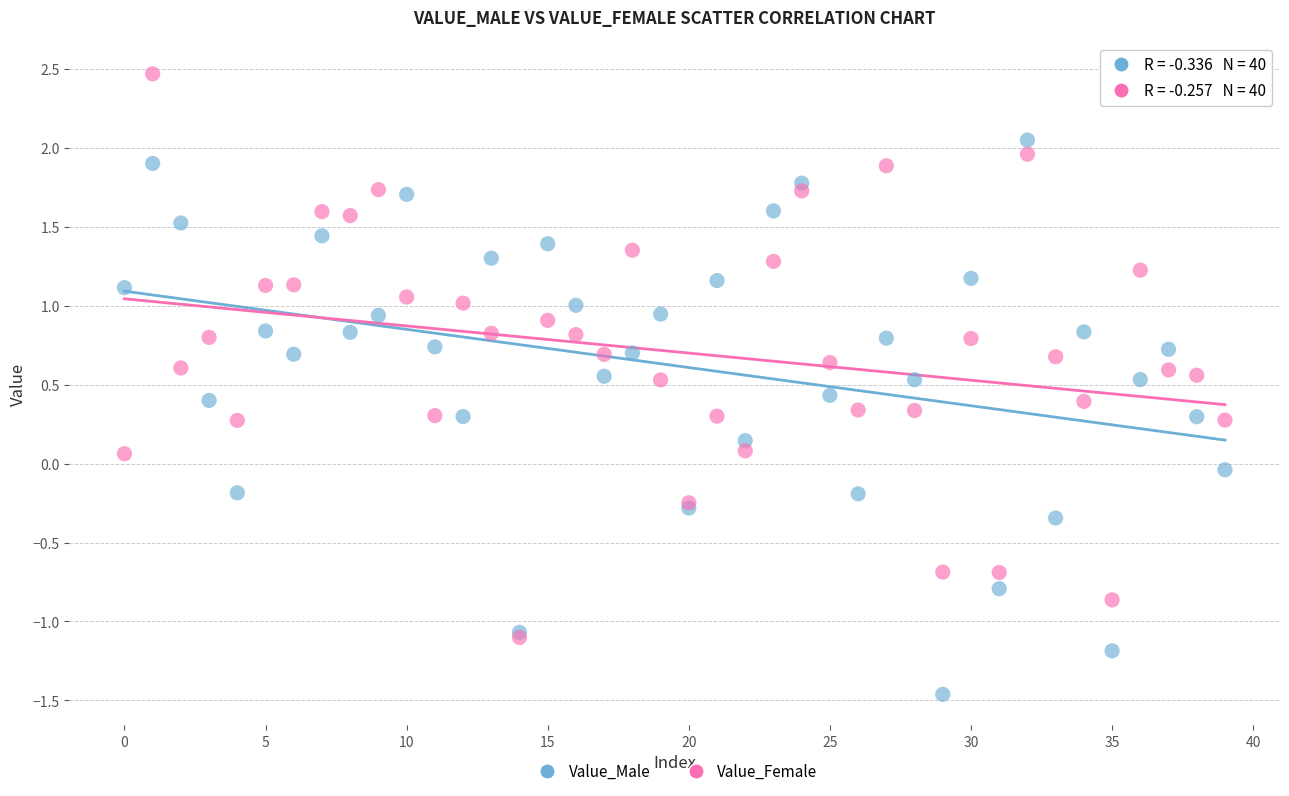

What are all the series names shown in the legend?

Value_Male, Value_Female